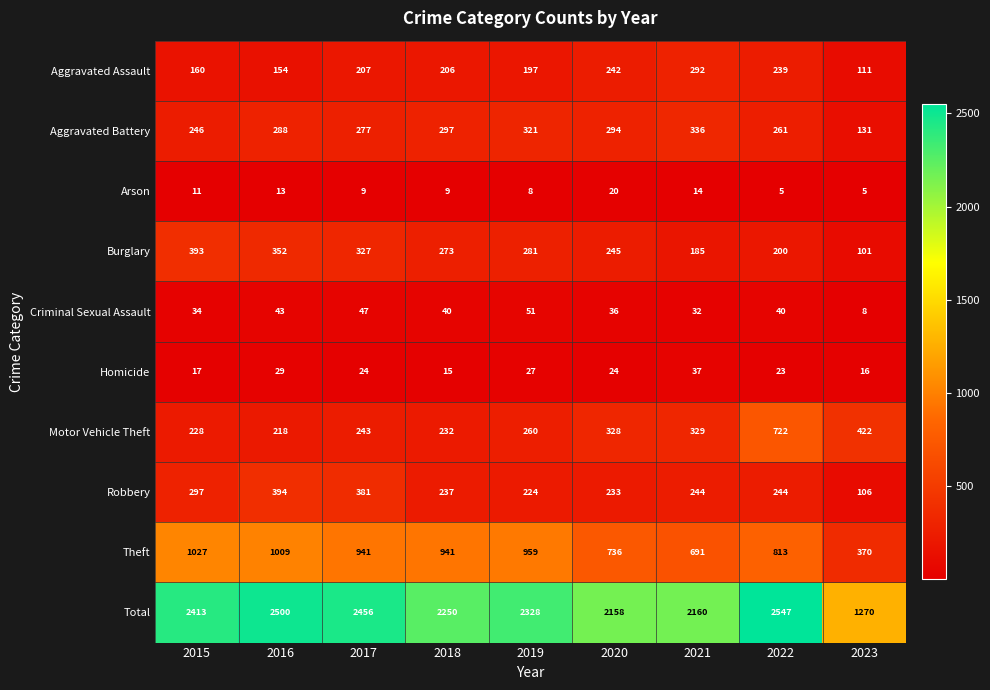

What is the total value across all series at 2017?

4912